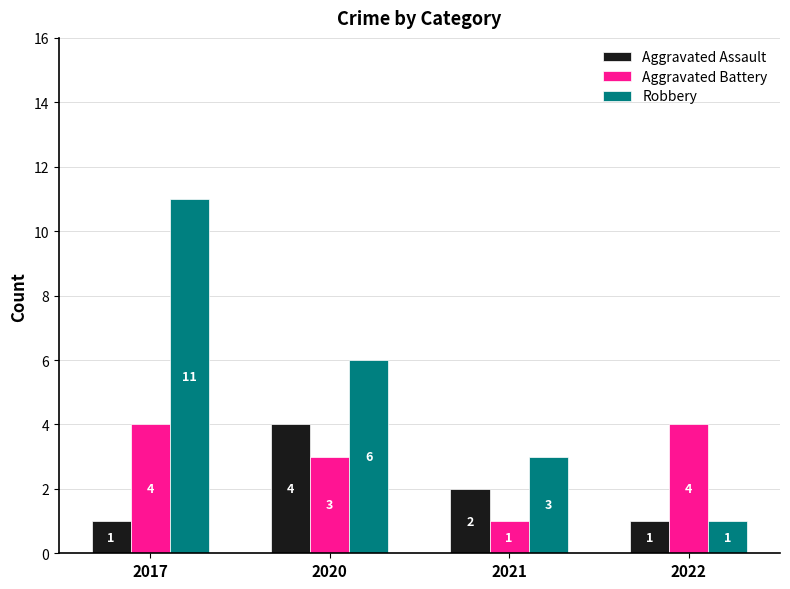

What is the total value across all series at 2021?

6